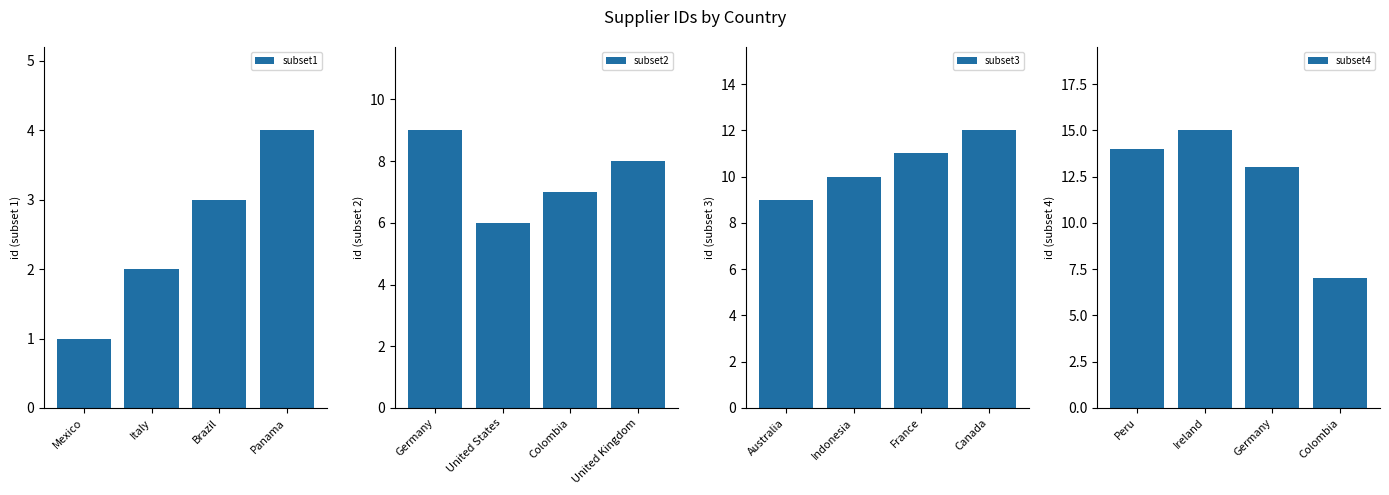

At which label is subset3 closest to 10?

Indonesia